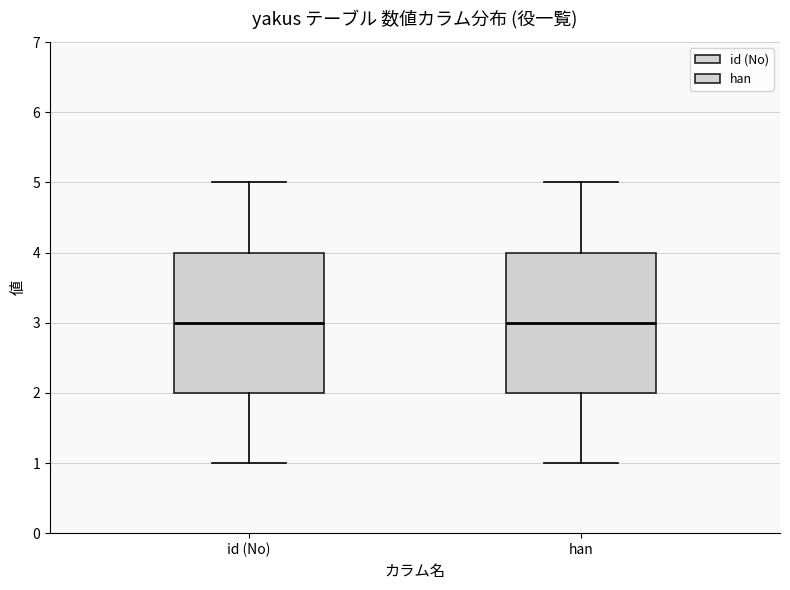

Reading left to right, transcribe this box plot: for each box, give where its median line is, the range the box spans, and where its two whiskers end, as read against the y-axis. The values are not printed on the chart, so give them approximately, as read against the axis.

id (No): median 3, box 2 to 4, whiskers 1 to 5
han: median 3, box 2 to 4, whiskers 1 to 5